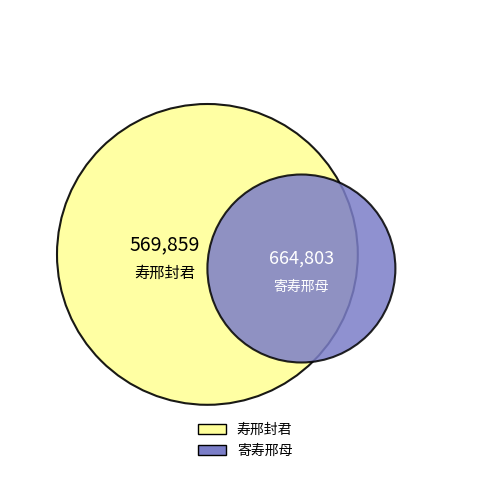

What is the total percentage of 寄寿邢母 and 寿邢封君?

100.0%